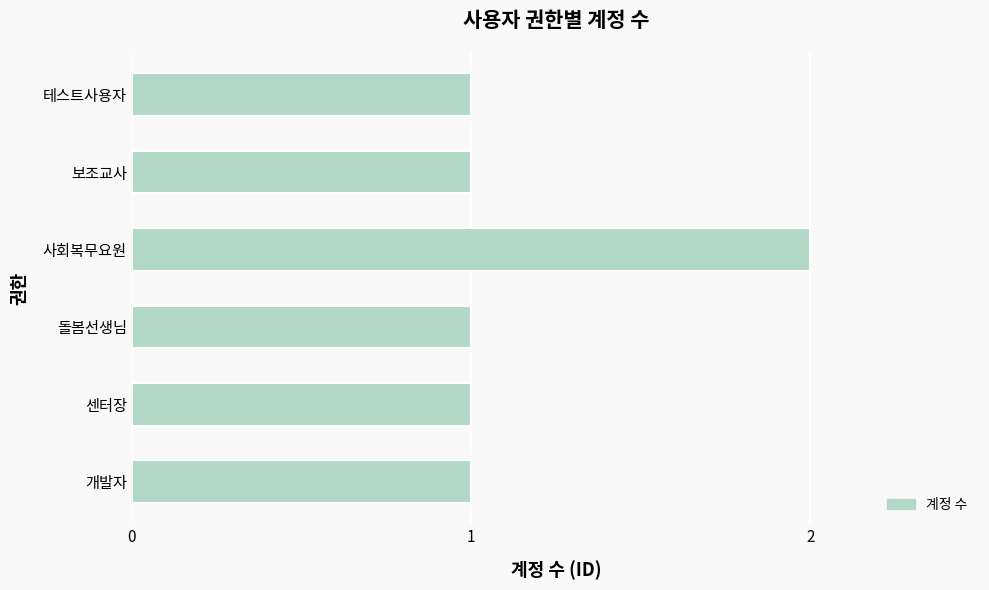

What is the sum of all values?

7